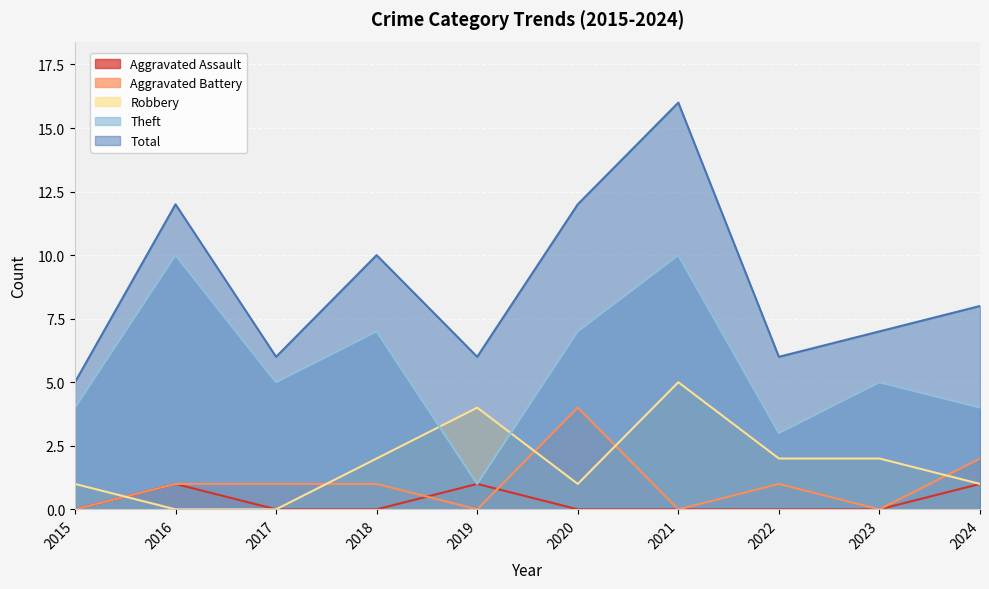

True or false: Theft and Aggravated Assault intersect in this chart.

False